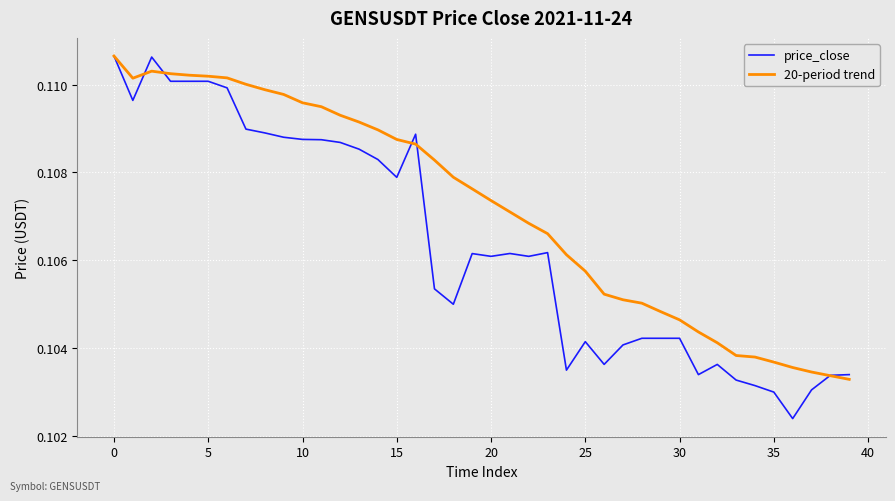

Which series ends up on top after the final intersection of price_close and 20-period trend?

price_close